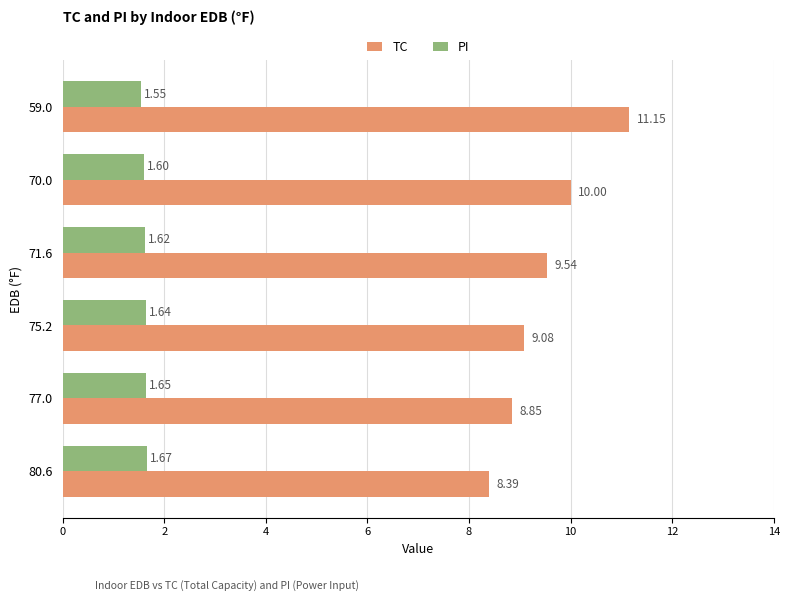

What is the difference between the maximum and minimum values in the TC series?

2.8